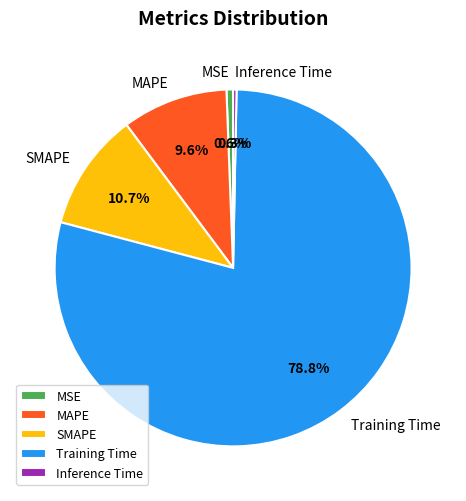

Which category has the biggest portion of the pie?

Training Time